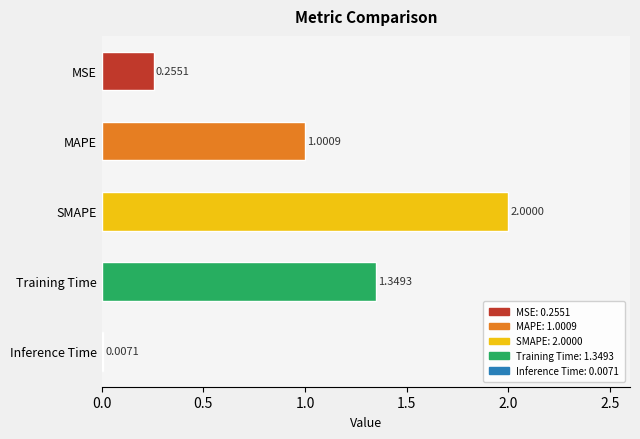

Which category has the highest value across all series?

SMAPE